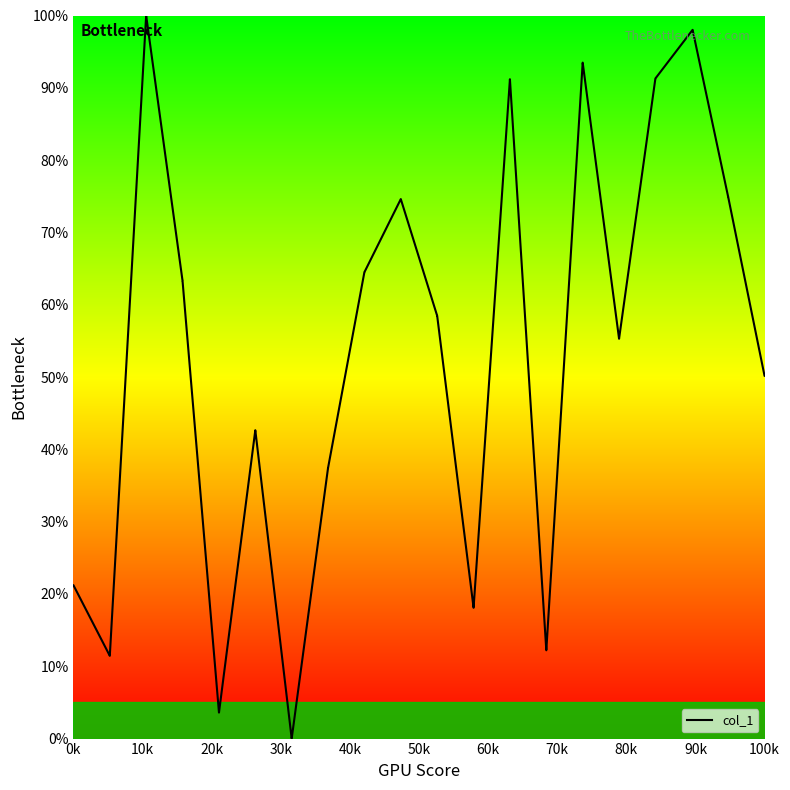

What is the greatest value displayed?

100.0